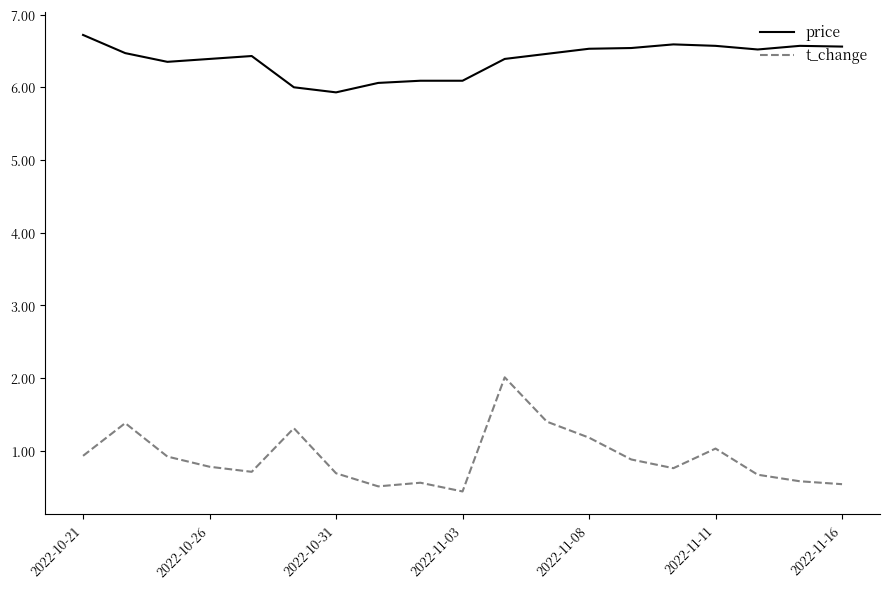

What is the sum of all t_change values?

17.3